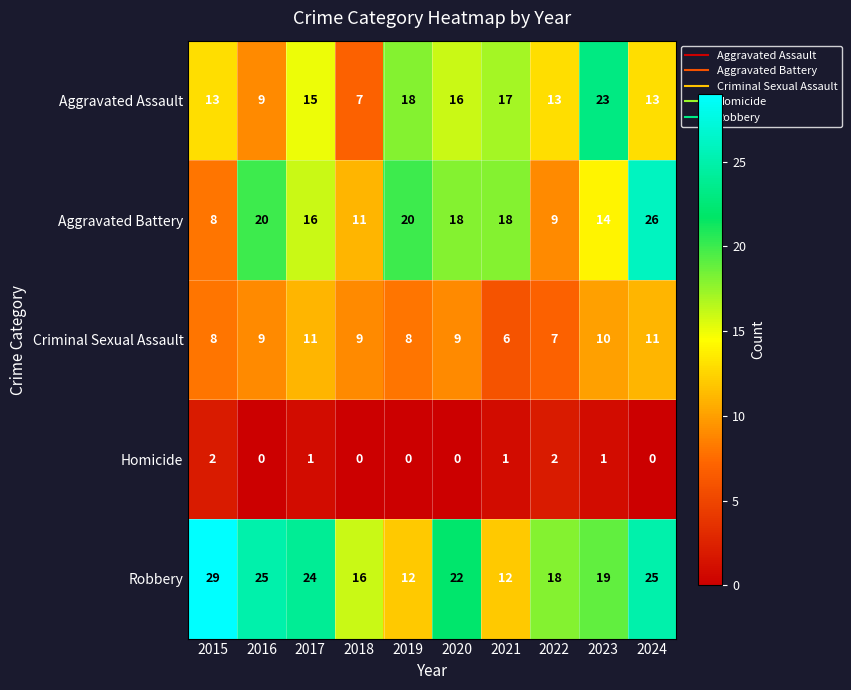

Rank the series by their maximum value, from highest to lowest.

Robbery, Aggravated Battery, Aggravated Assault, Criminal Sexual Assault, Homicide